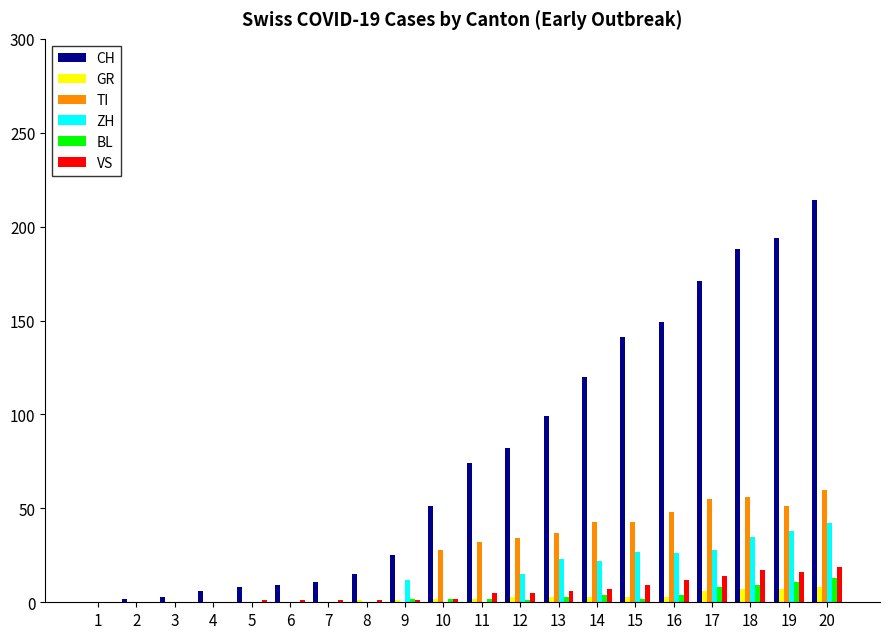

Which category has the highest value in the CH series?

20